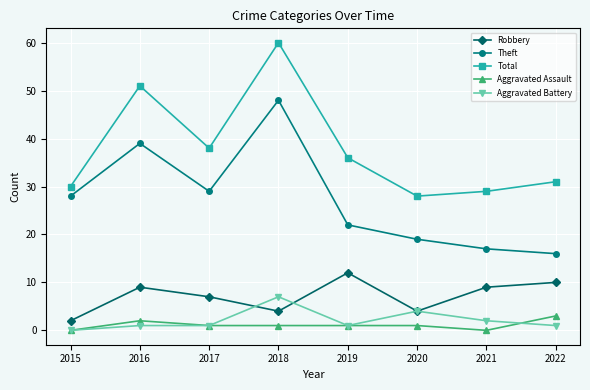

What is the average value of the Aggravated Battery series?

2